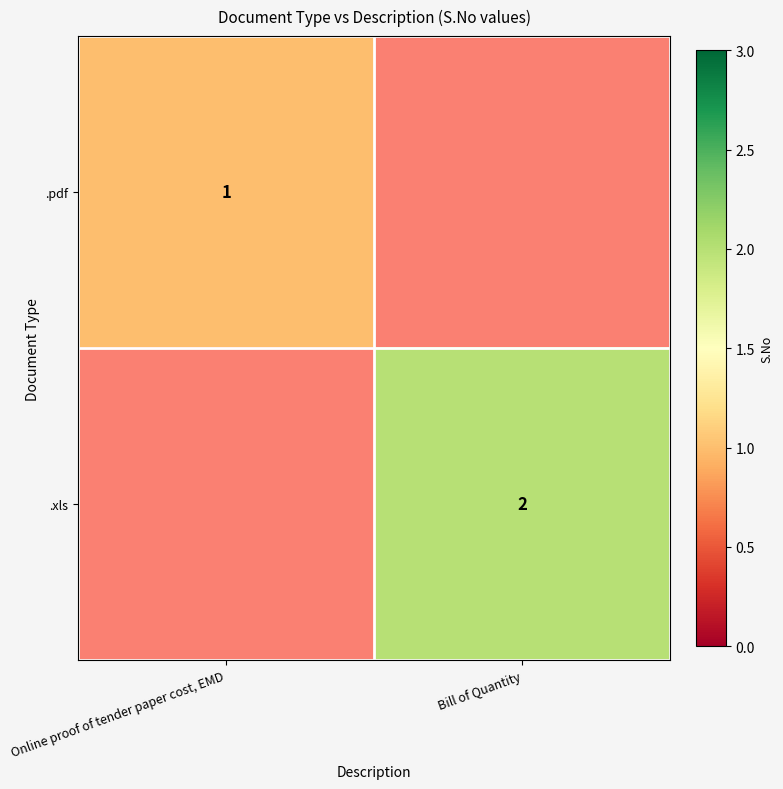

What is the smallest value displayed?

1.0